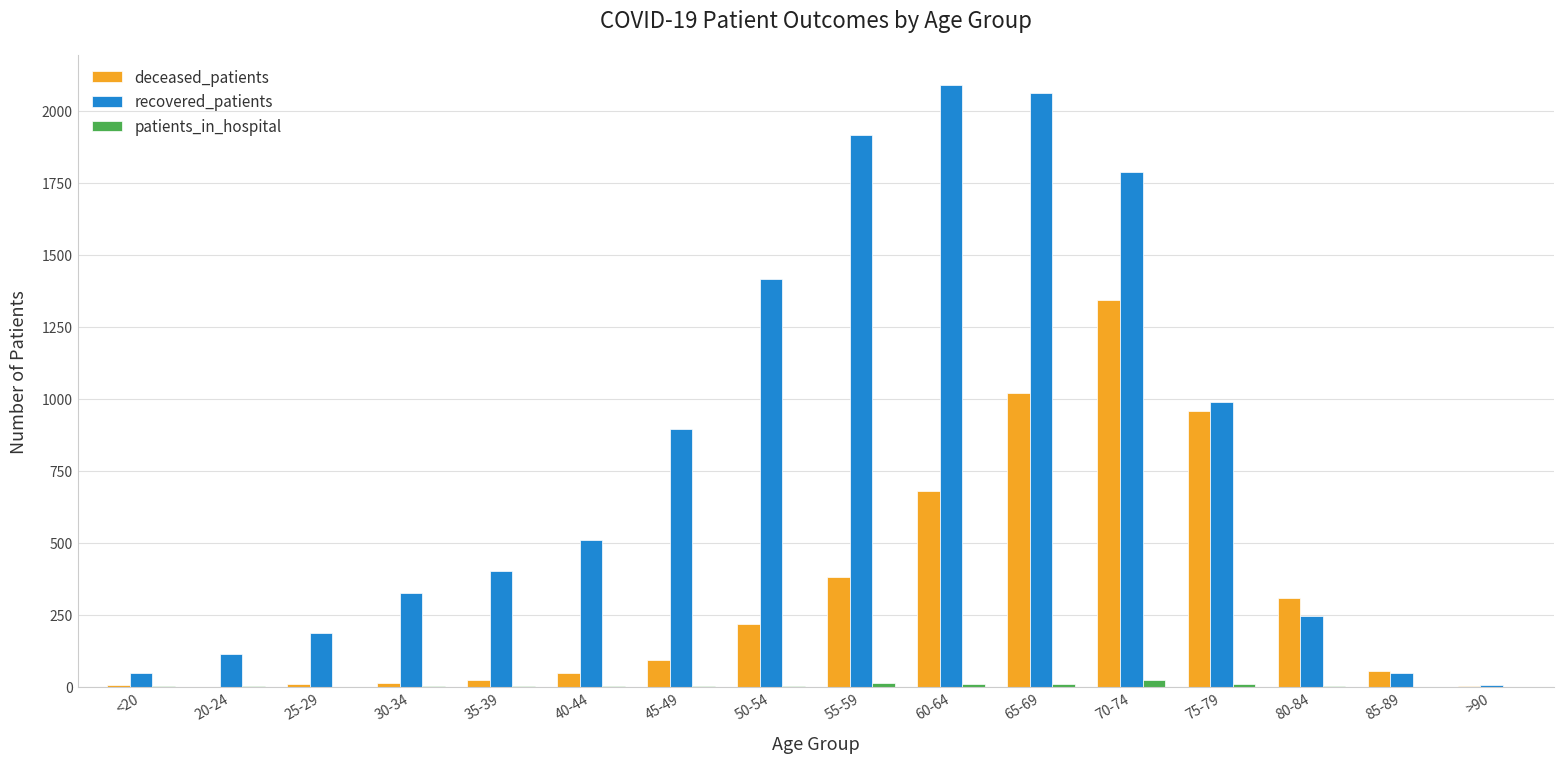

What is the average value of the recovered_patients series?

817